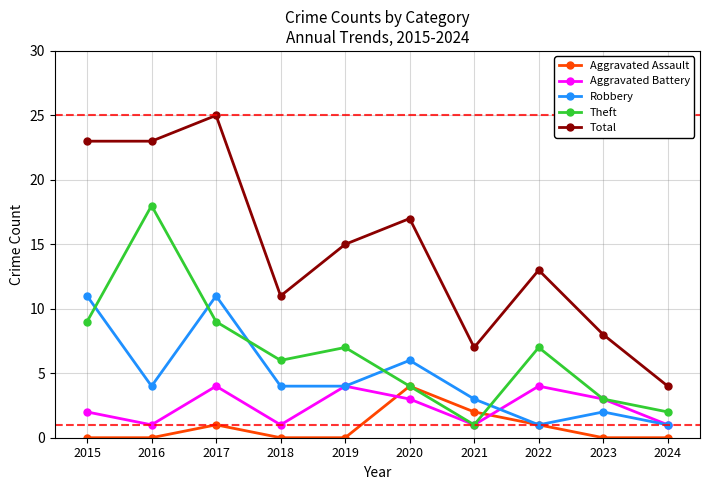

How many data points in Aggravated Battery are less than 3?

5